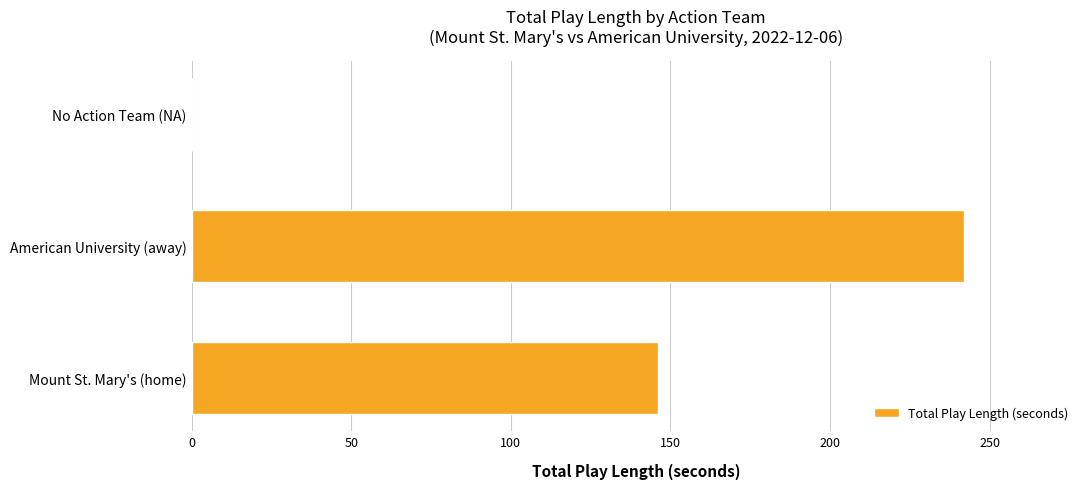

Does the chart contain stacked bars?

No